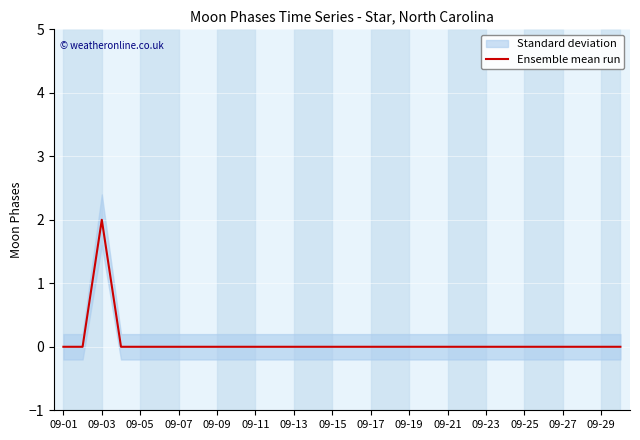

True or false: Ensemble mean run has a value of -1 at 09-11.

False